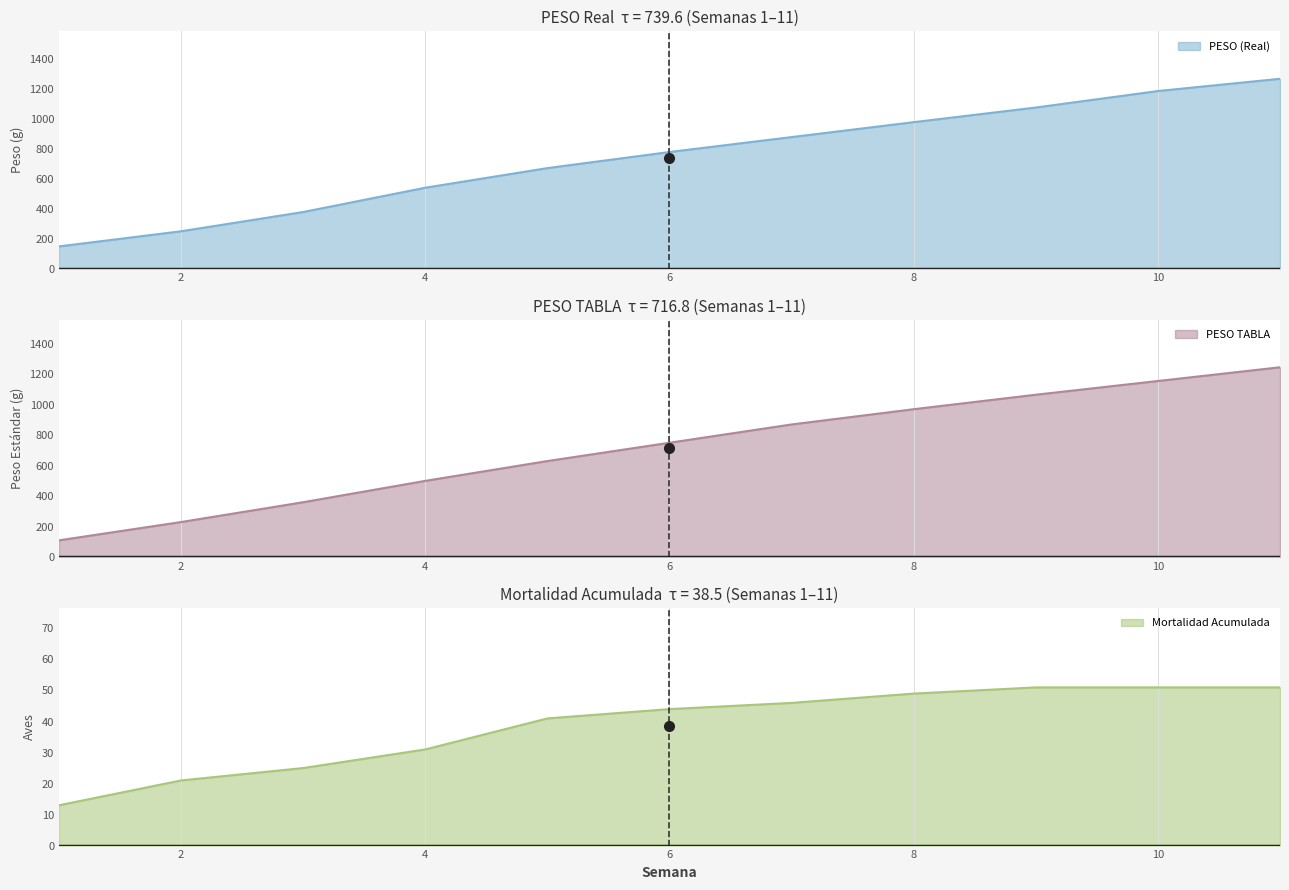

At which label does MORTALIDAD ACUMULADA first exceed 44?

7